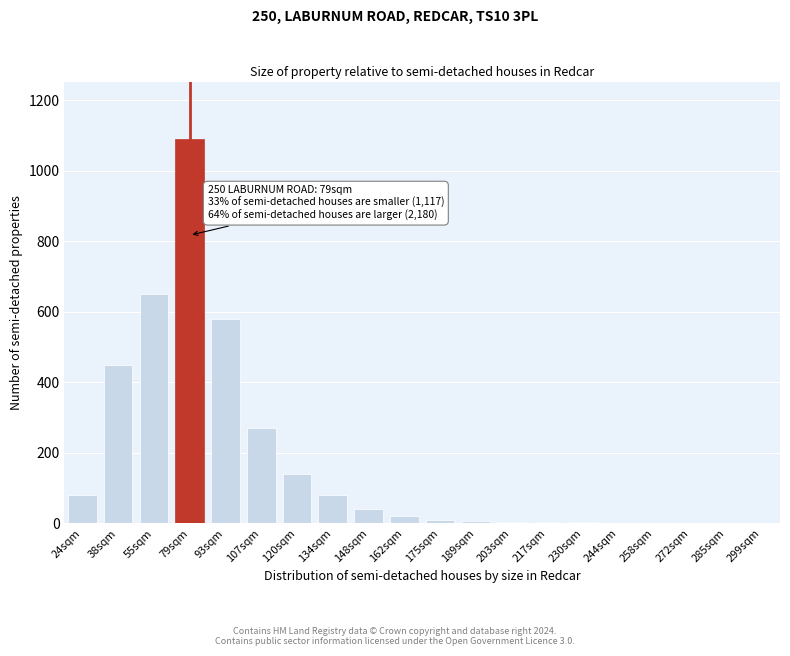

Is it true that the value at 38sqm is 153?

False